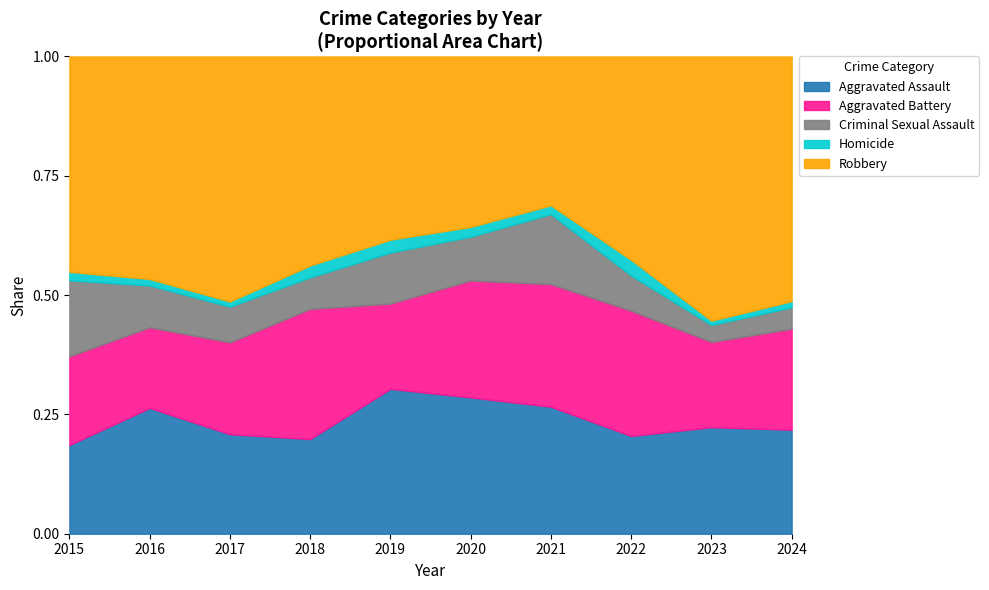

Which category has the lowest value in the Aggravated Assault series?

2015